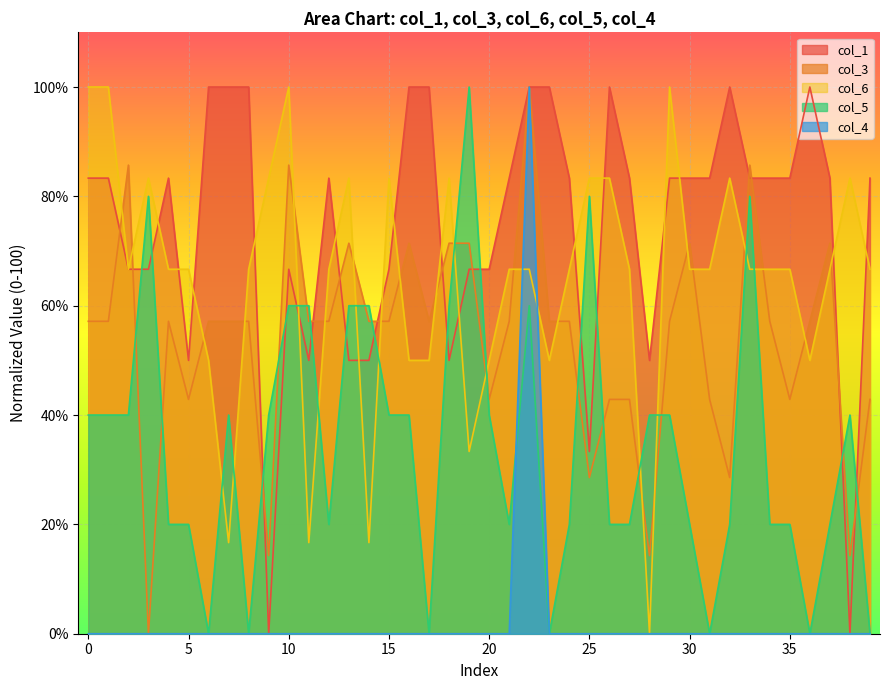

What is the maximum value shown in the chart?

100.0